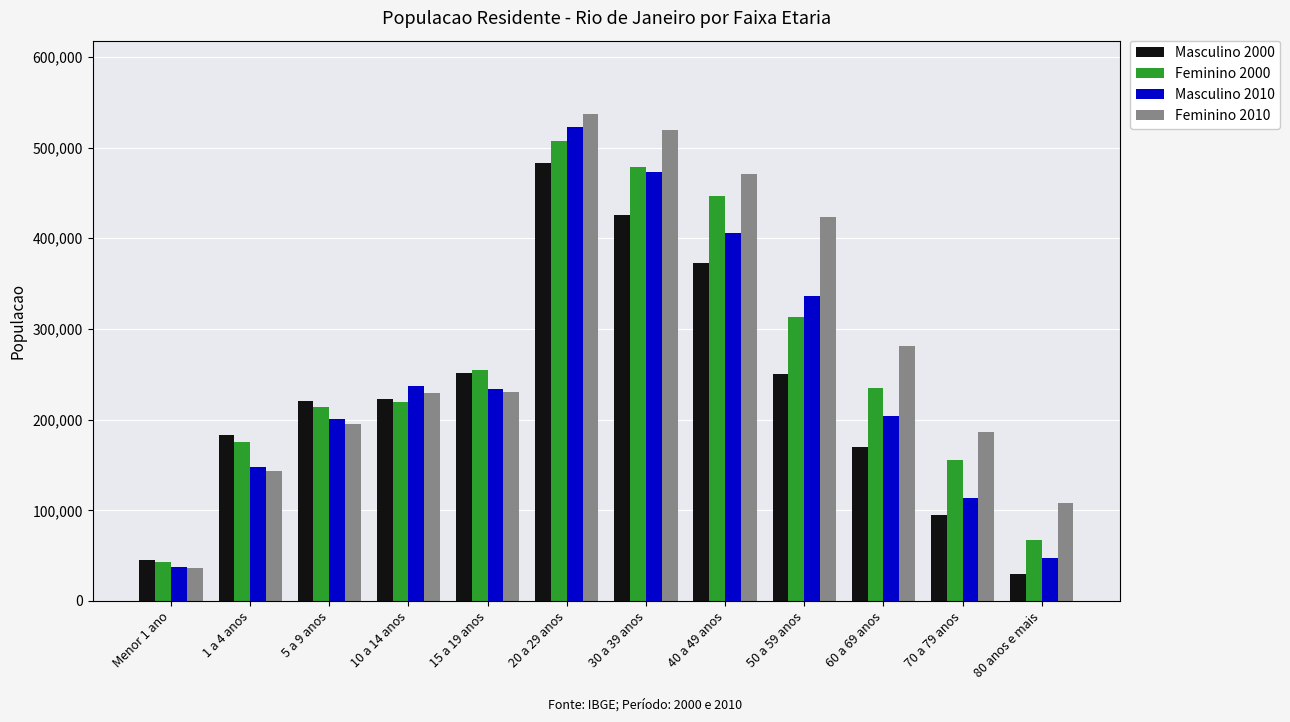

What is the total value across all series at 1 a 4 anos?

649893